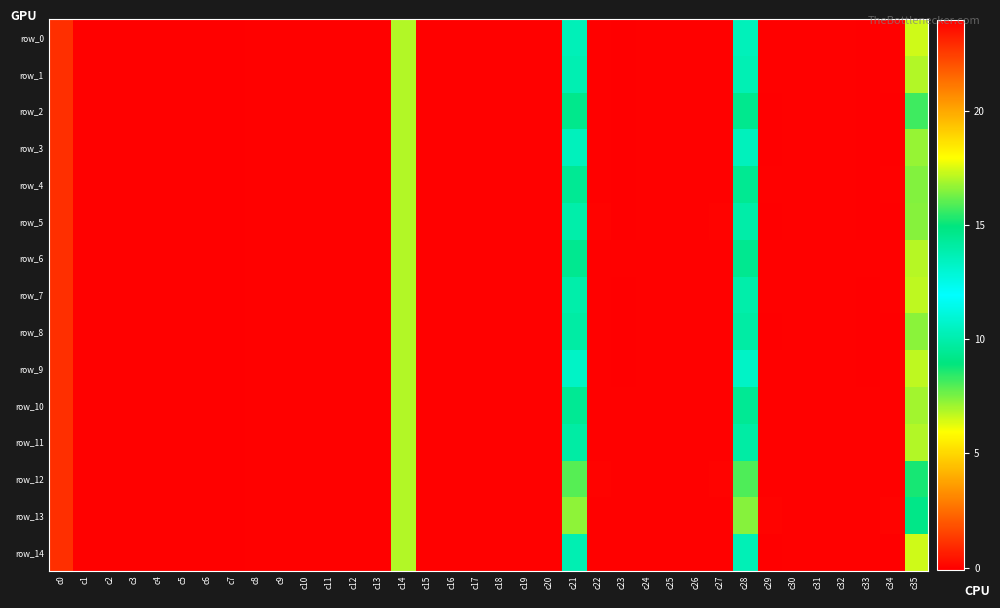

Rank the series by their maximum value, from highest to lowest.

row_14, row_13, row_6, row_12, row_10, row_7, row_11, row_4, row_1, row_0, row_5, row_2, row_9, row_8, row_3